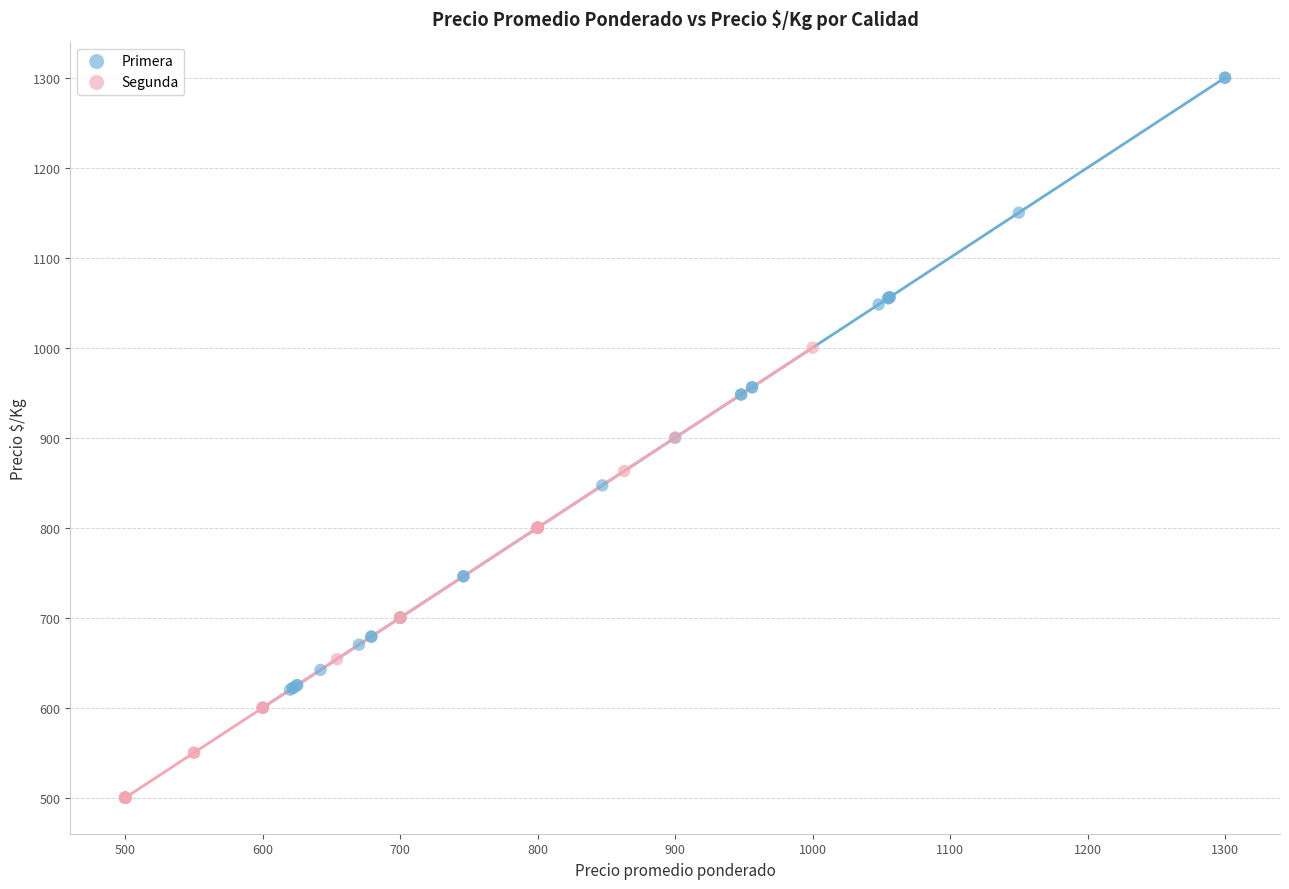

Which series has the largest Y range (max minus min)?

Primera